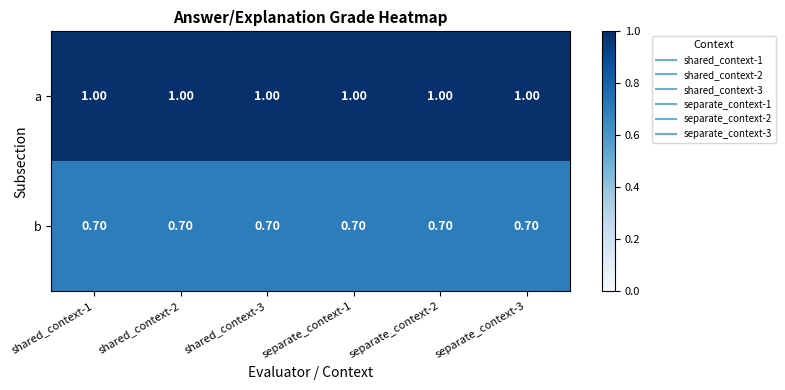

What is the sum of the a values at shared_context-1 and separate_context-2?

2.0